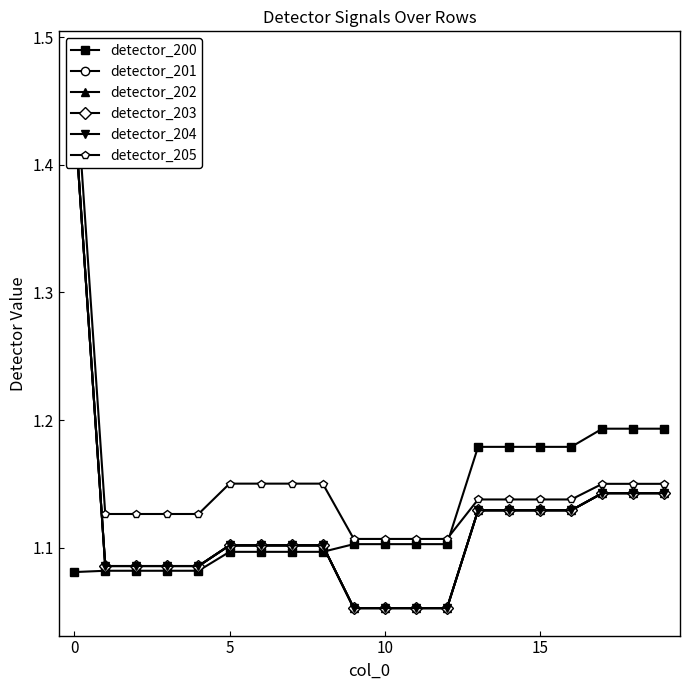

Does the chart have visible grid lines?

No